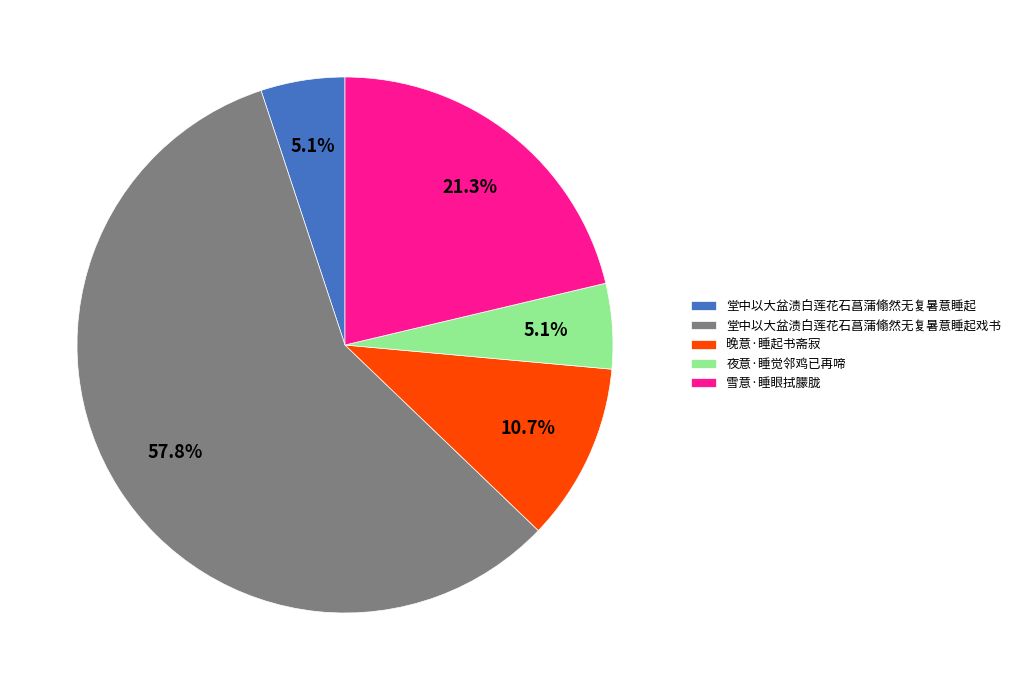

What percentage is the 堂中以大盆渍白莲花石菖蒲翛然无复暑意睡起 slice, to the nearest percent?

5%